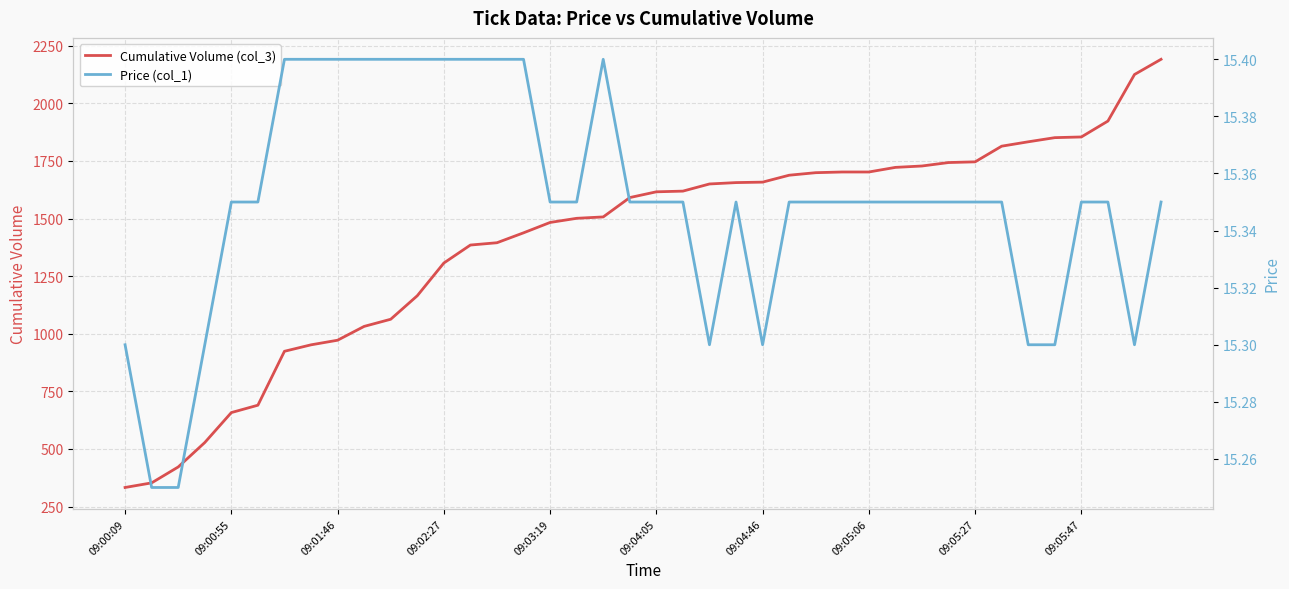

The value of Price (col_1) at 09:04:05 is 3.5. True or false?

False